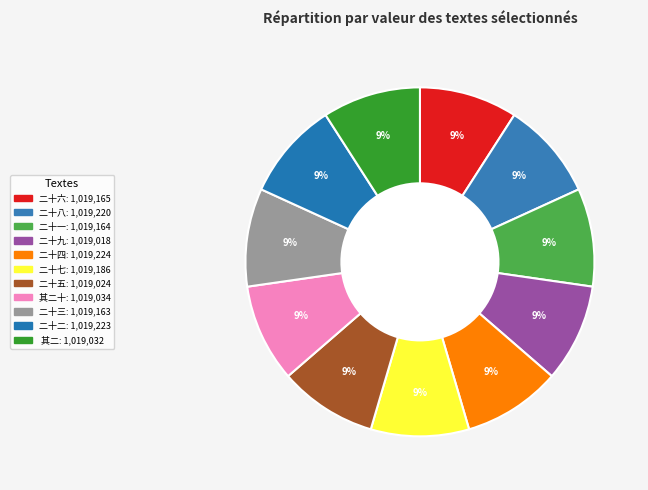

How many slices are in this pie chart?

11